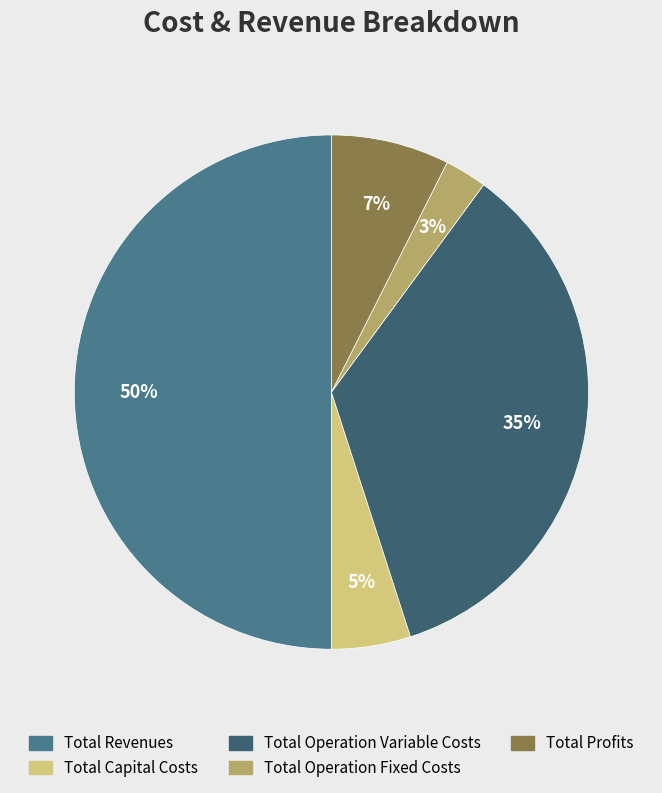

What is the ratio of the value at Total Revenues to the value at Total Operation Variable Costs?

1.4